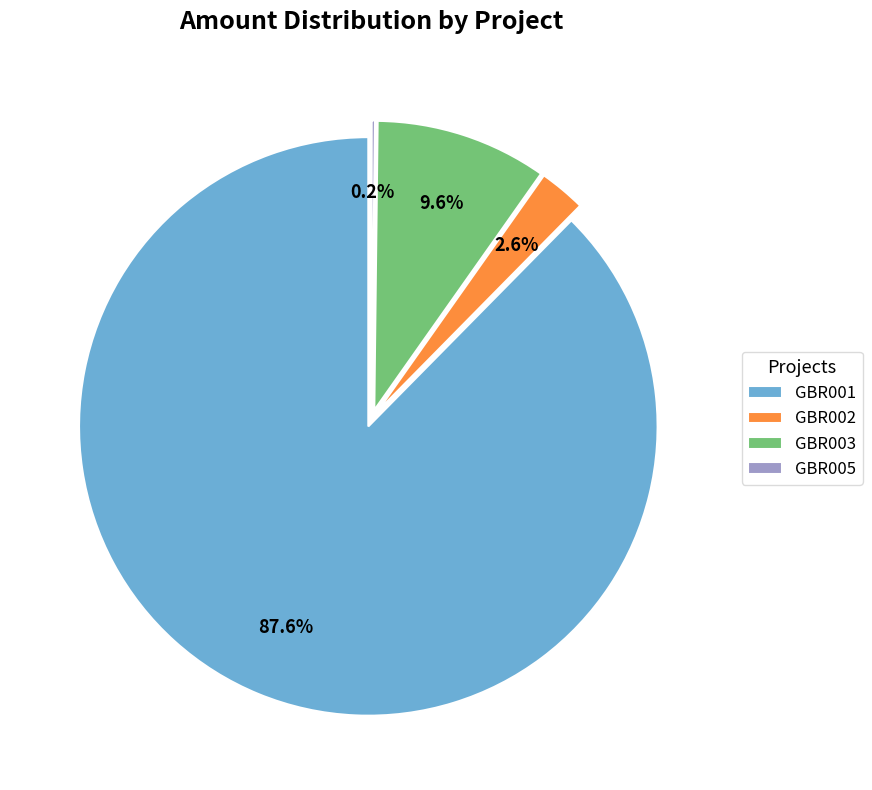

Count the number of slices in the pie.

4